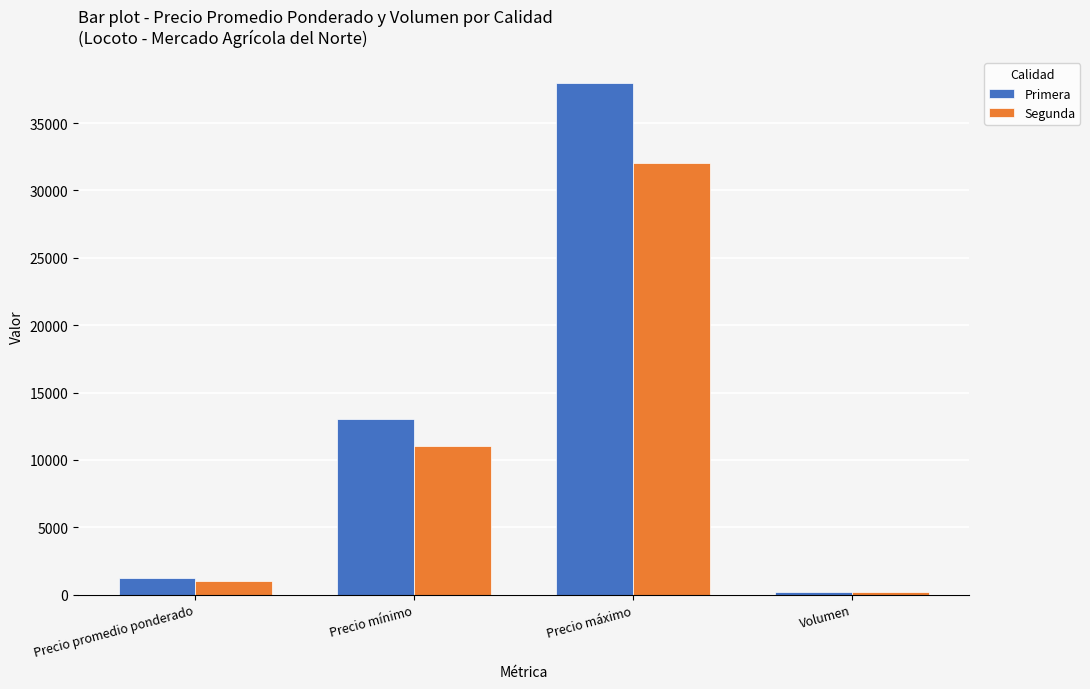

What is the minimum value for Segunda?

160